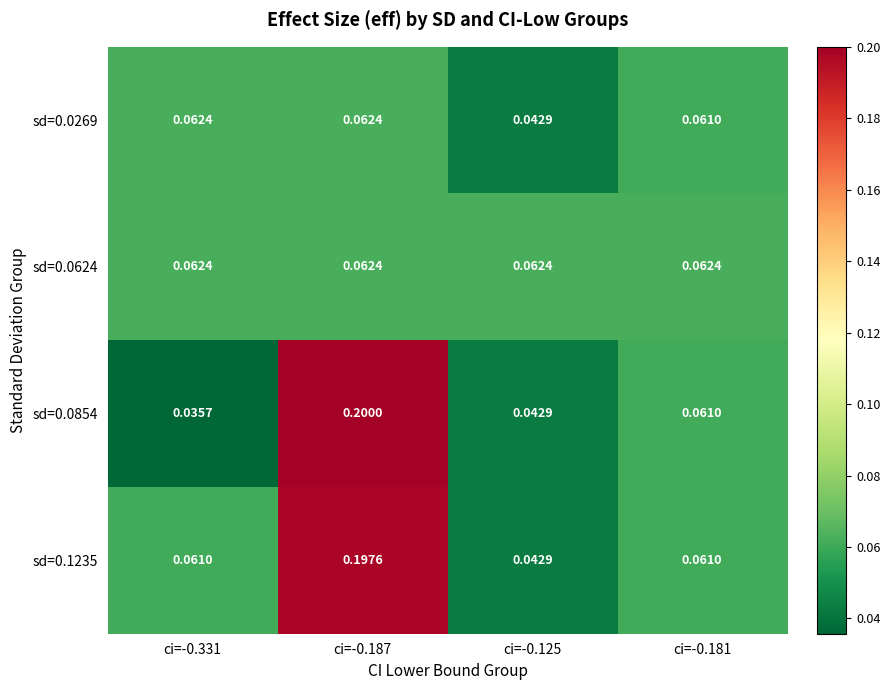

Is the value of sd=0.0269 at ci=-0.181 greater than the value of sd=0.0624 at ci=-0.331?

No